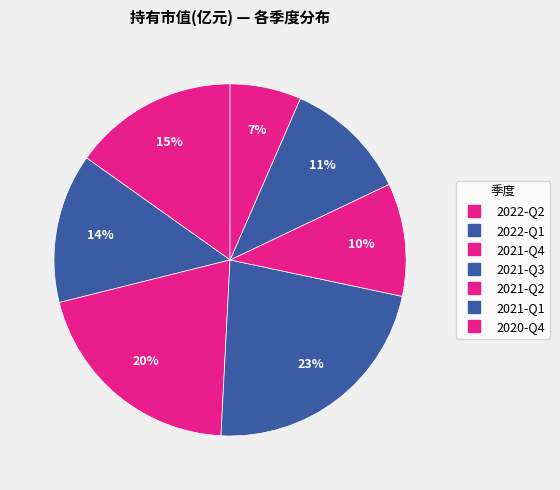

How many segments does this pie chart have?

7